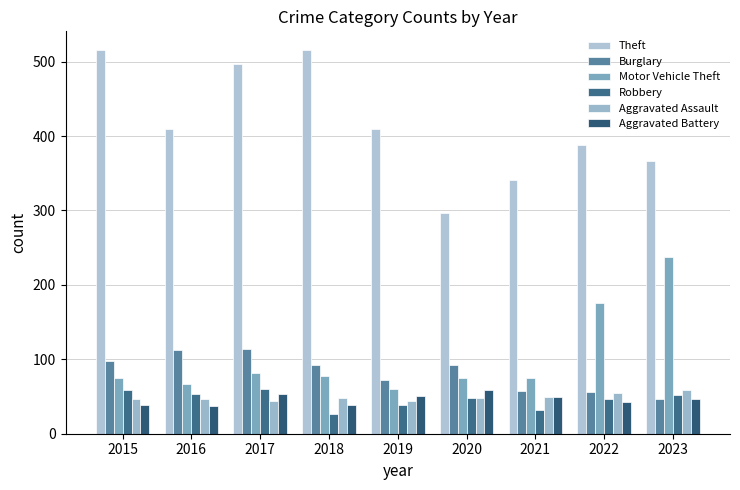

What is the maximum value for Aggravated Assault?

59